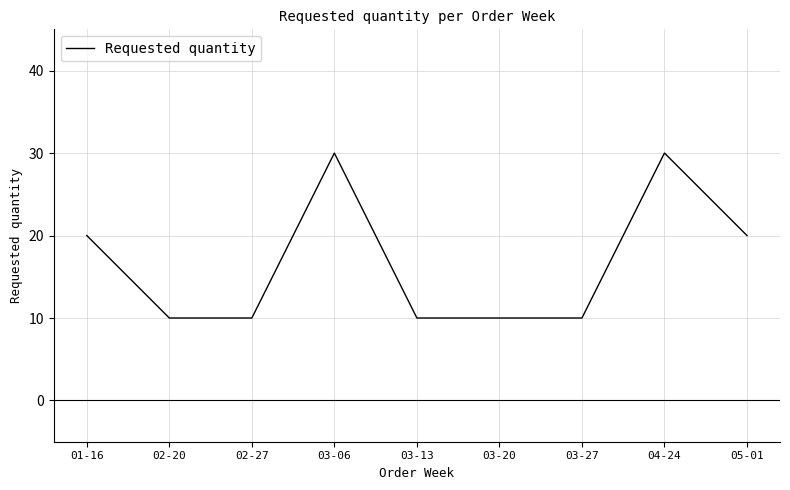

Reading left to right, transcribe all the data shown in this chart.

01-16=20	02-20=10	02-27=10	03-06=30	03-13=10	03-20=10	03-27=10	04-24=30	05-01=20